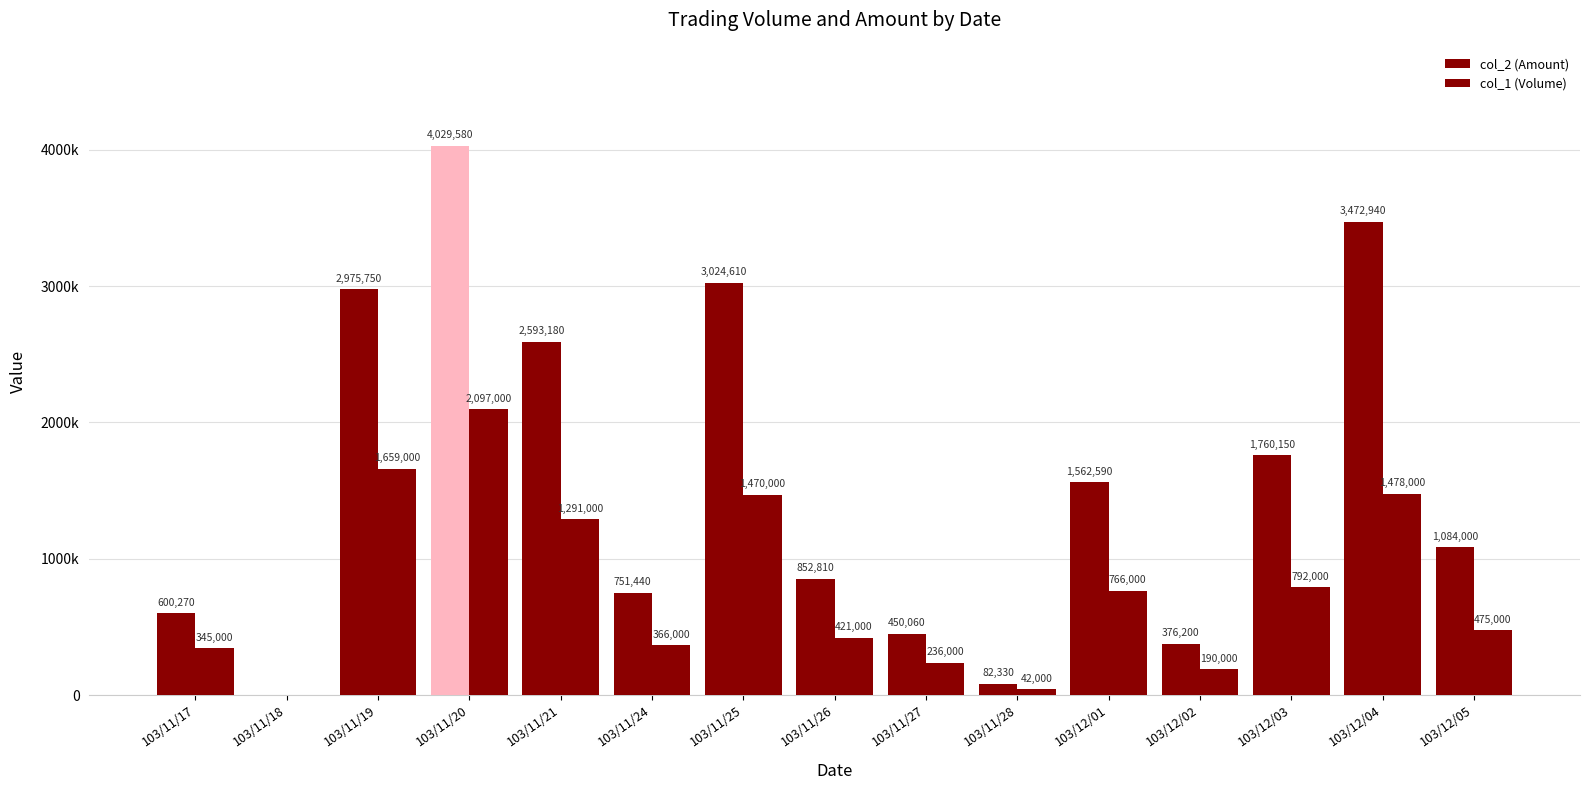

How many bars are there in total?

30